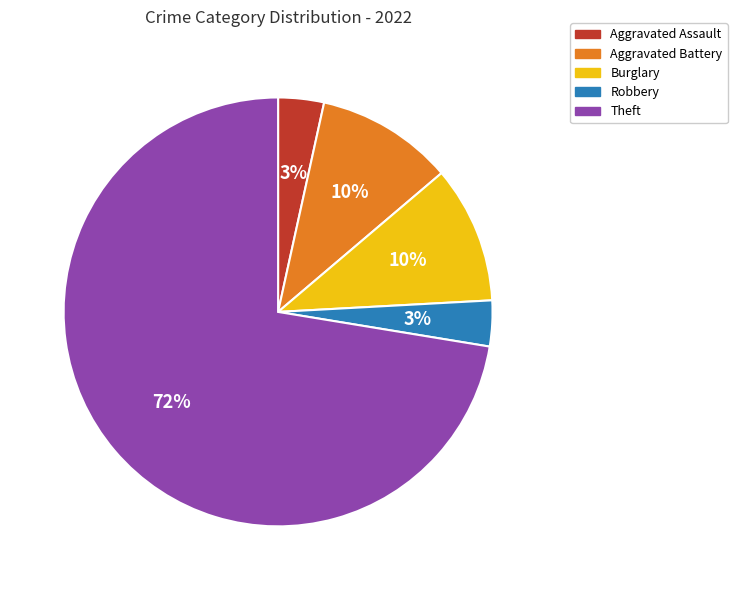

The Burglary slice represents 1% of the pie. True or false?

False